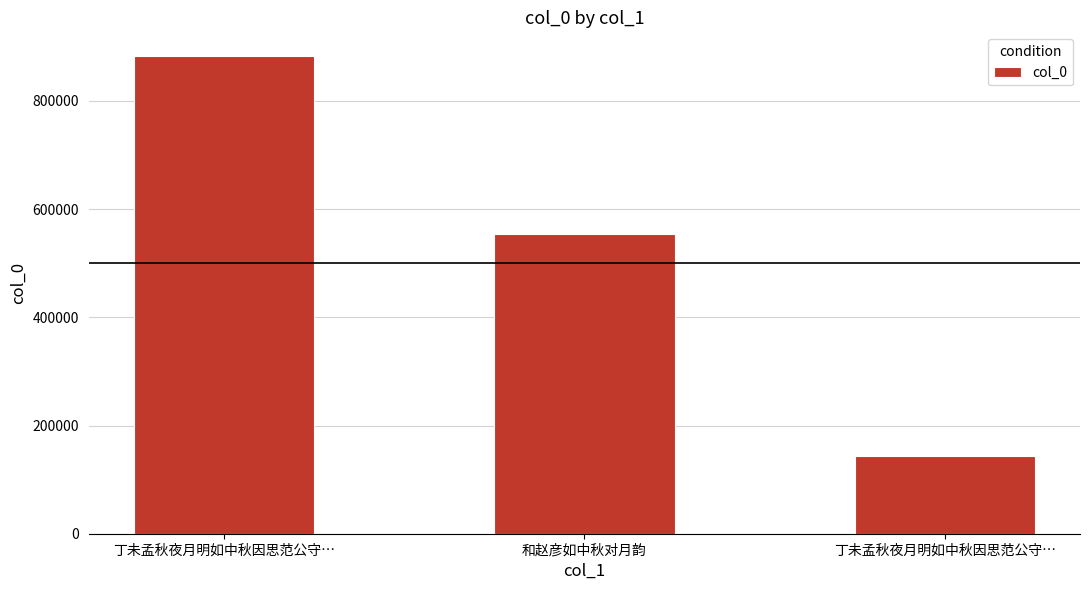

Where is the data nearest to the value 513056?

和赵彦如中秋对月韵